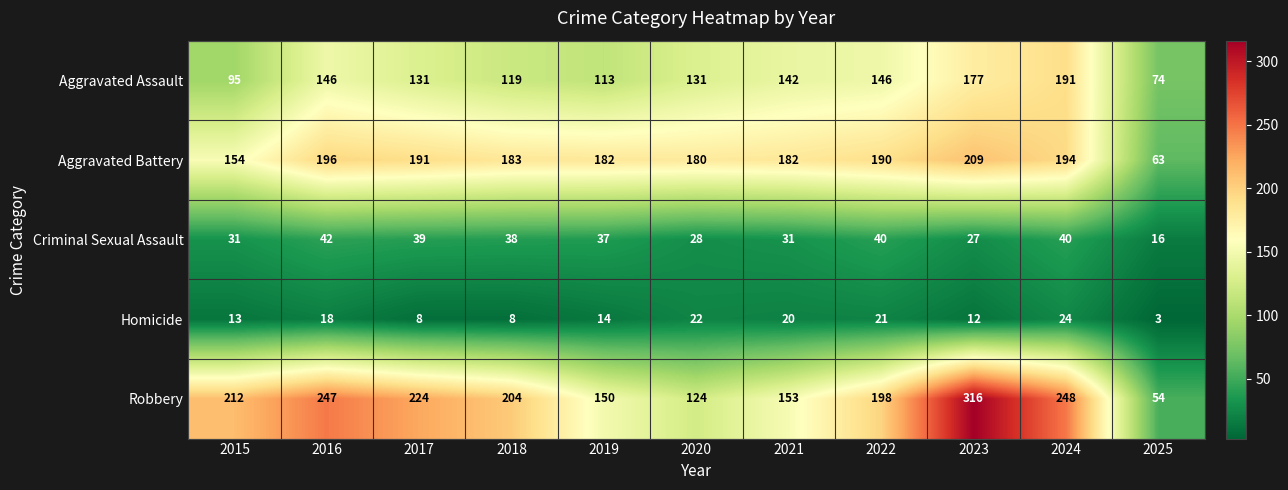

What is the difference between the maximum and minimum values in the Robbery series?

262